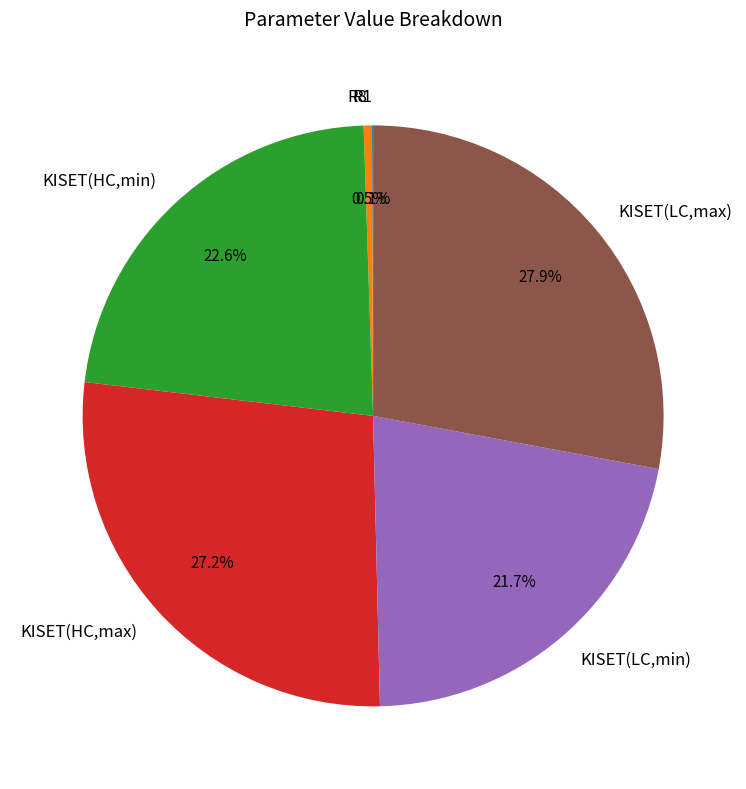

Is there a majority slice in this chart?

No